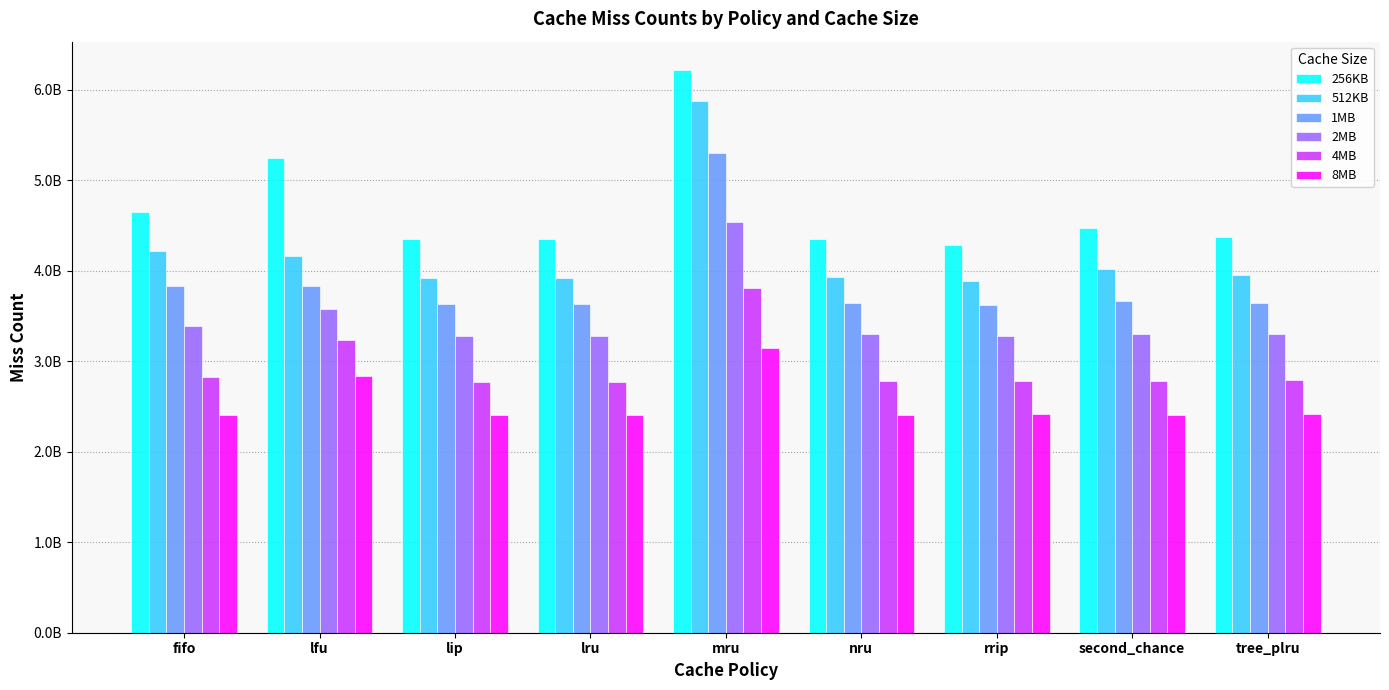

Are the bars grouped side by side (vs. stacked)?

Yes